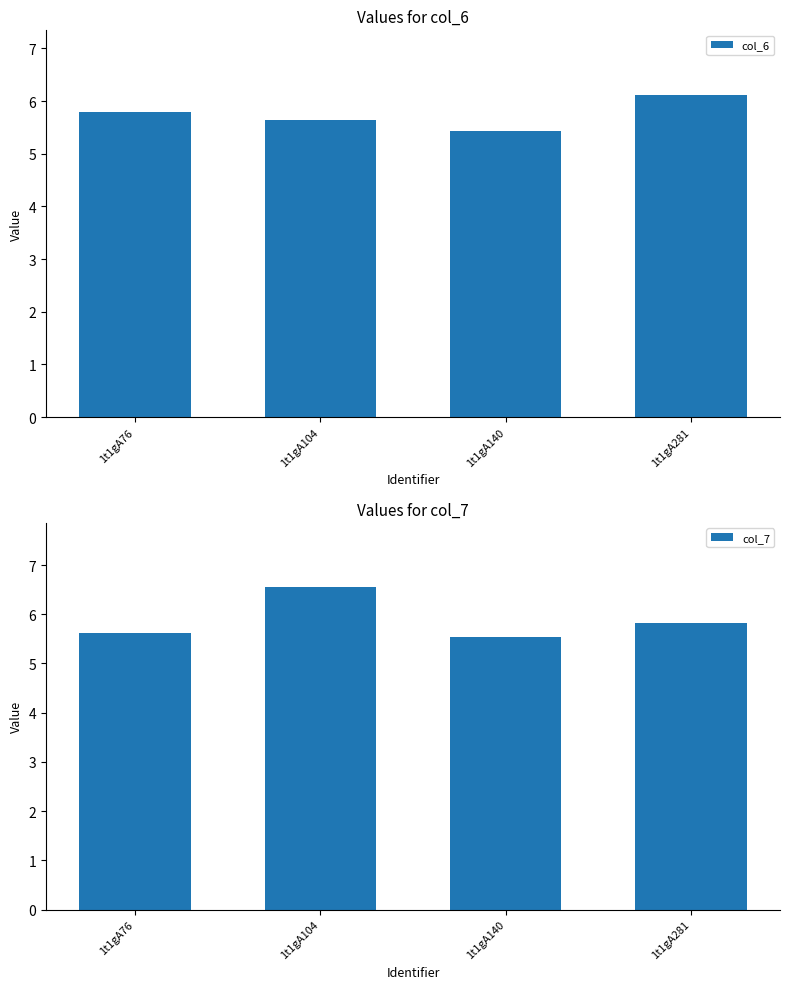

Which series has the largest range (max minus min)?

col_7